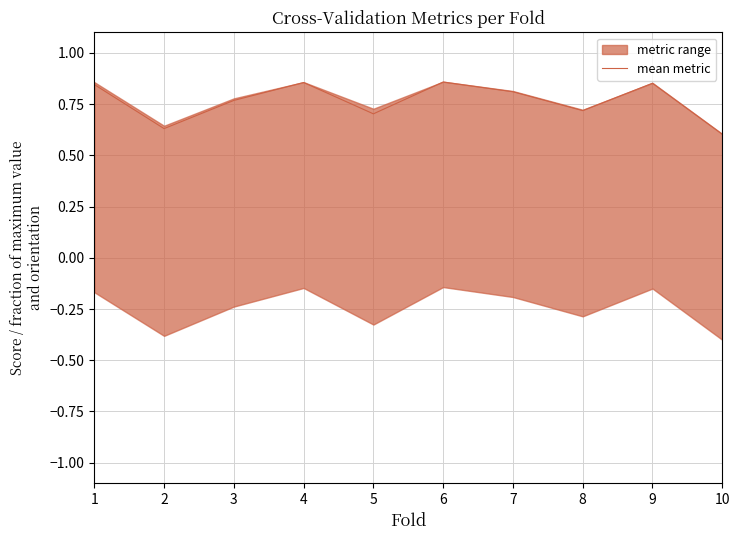

What value does the data have at 9?

0.9